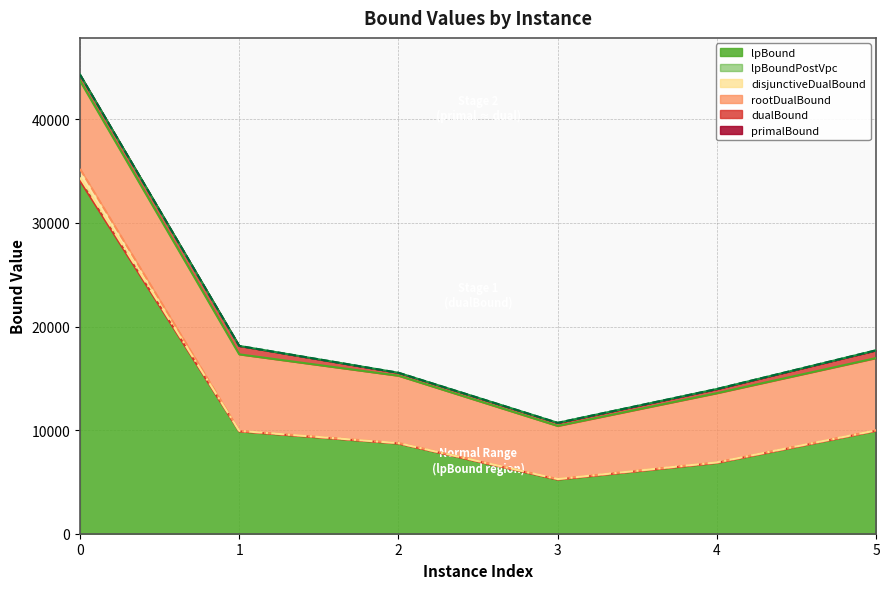

What is the lowest value of the lpBound series?

5226.3